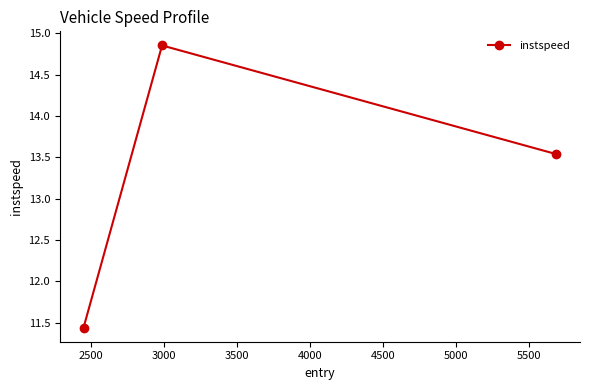

What is the difference between the second highest and minimum values?

2.1